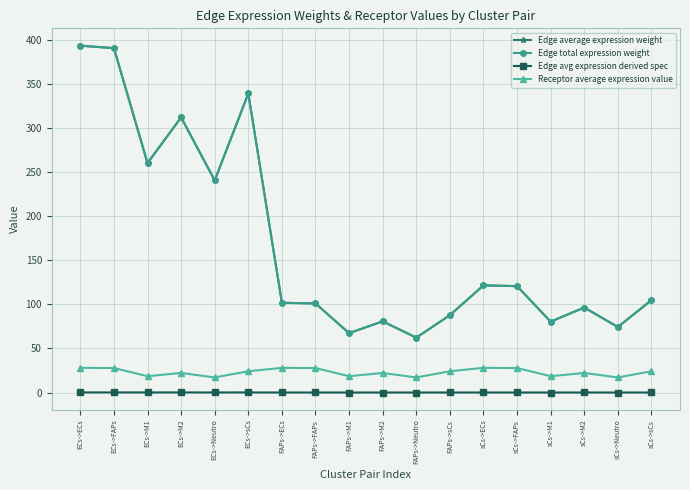

What value does the Edge total expression weight series have at ECs->Neutro?

240.7